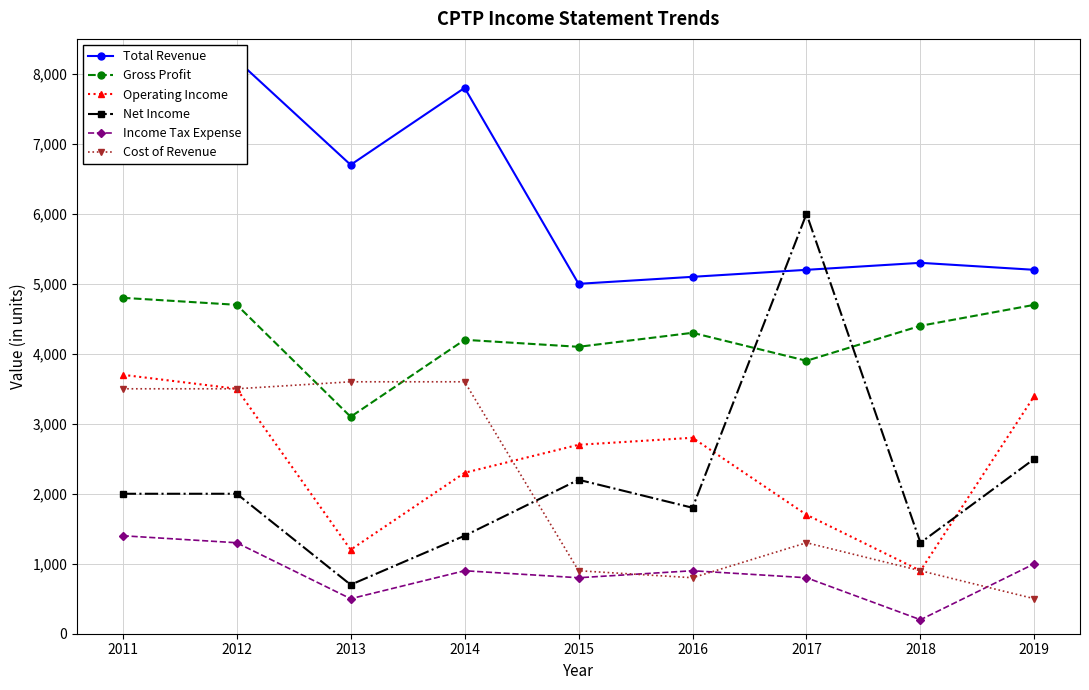

Where is the first local maximum for Income Tax Expense?

2014